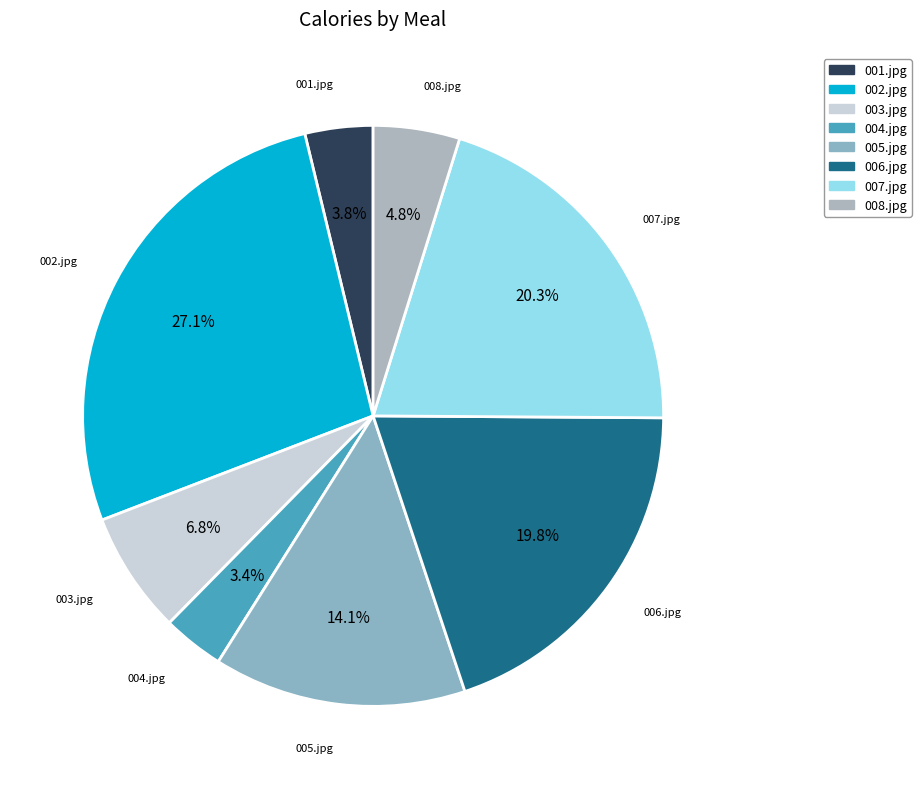

Which has a higher value, 005.jpg or 006.jpg?

006.jpg